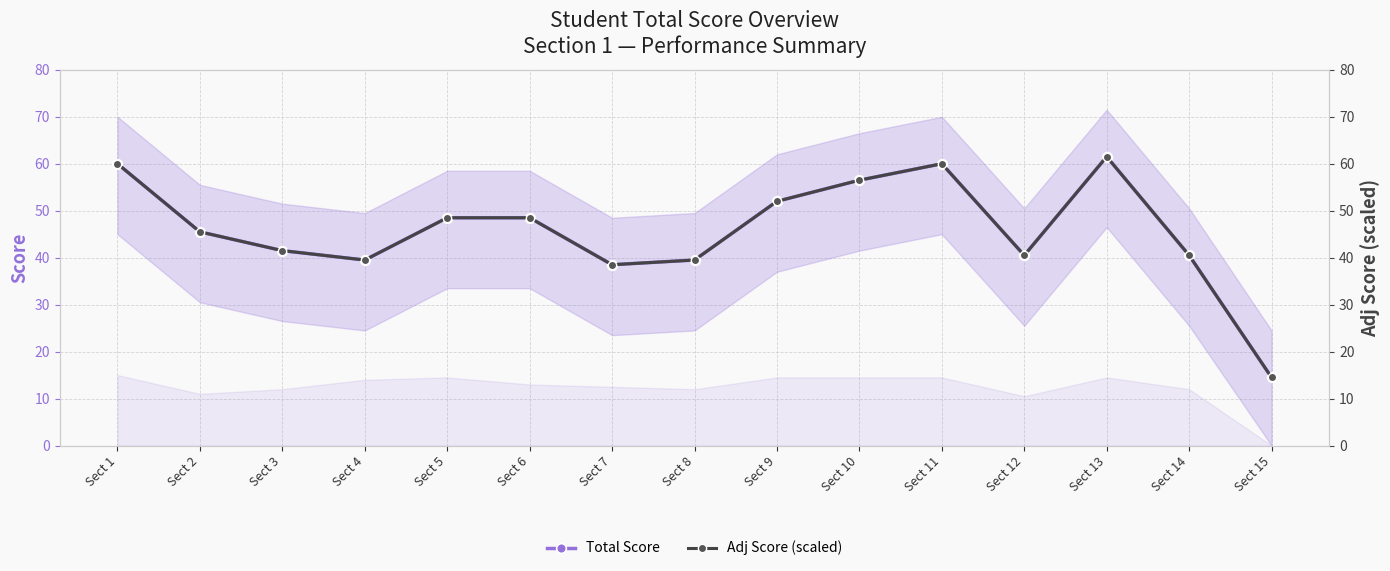

The value of Adj Score (scaled) at Sect 4 is 39.5. True or false?

True